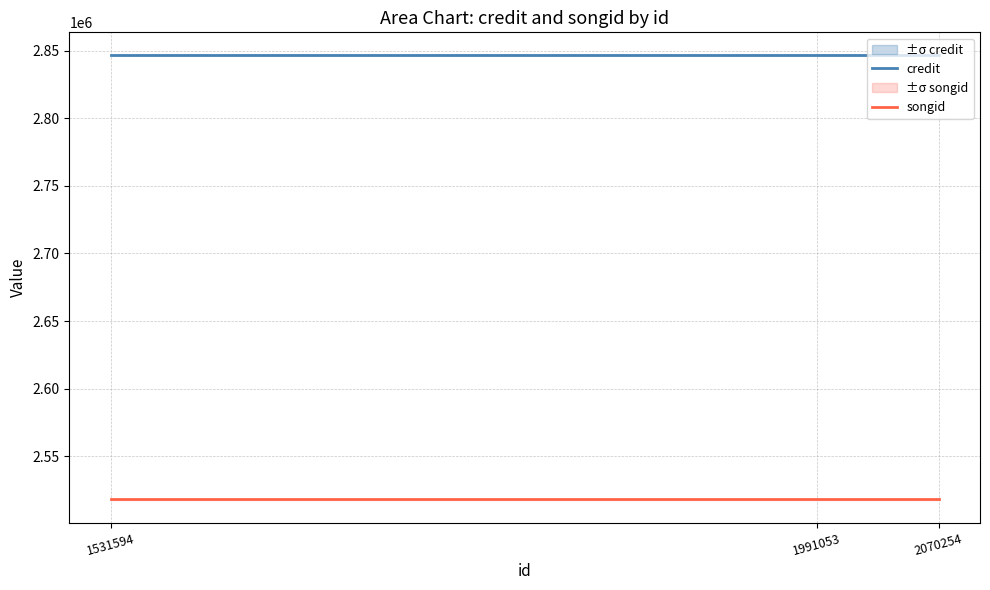

What is the value of the songid point at the 2nd from the left?

2518426